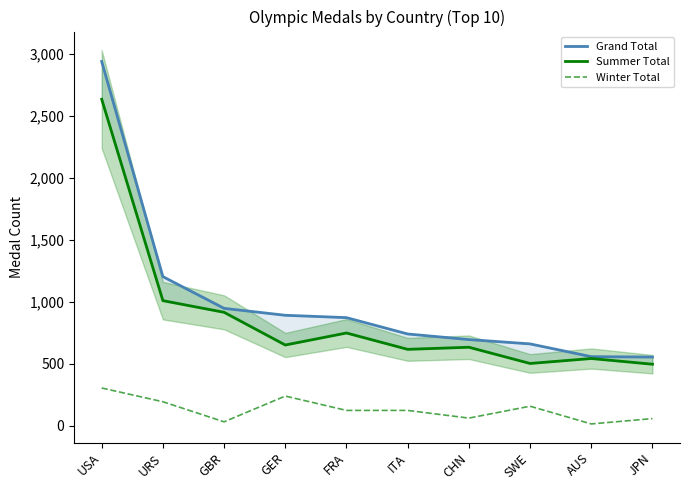

At which label is Summer Total closest to 1566?

URS